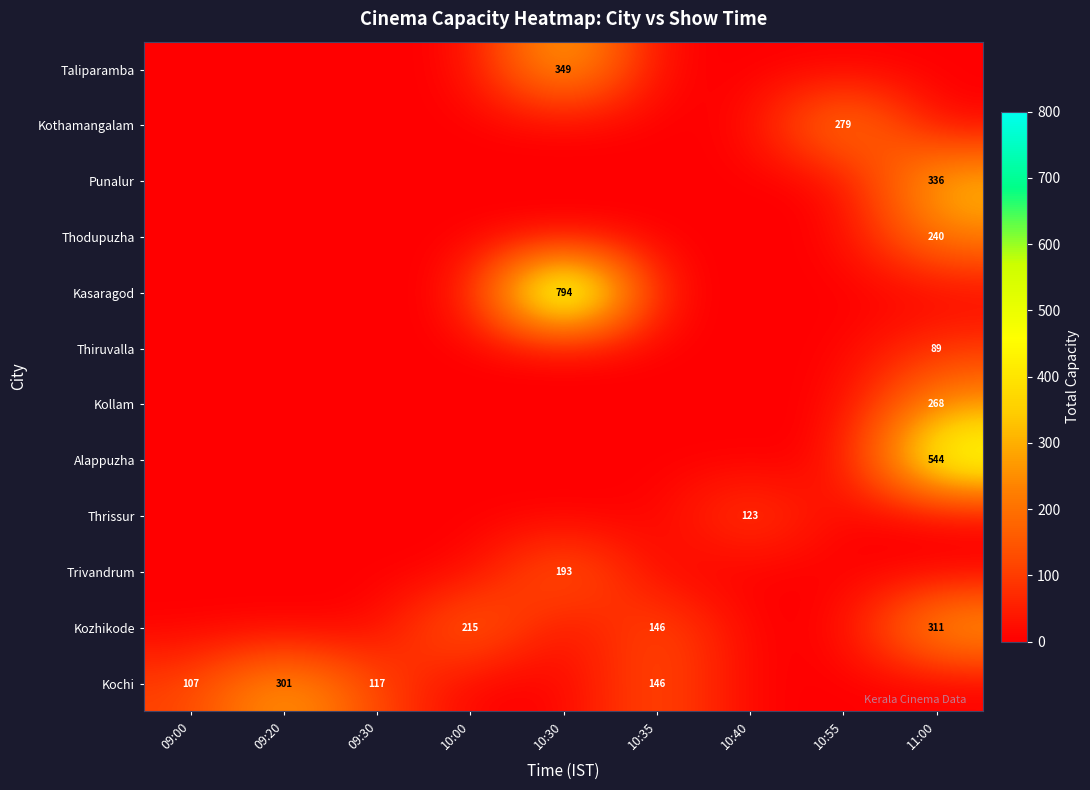

The Kochi series shows 301 at 09:20. True or false?

True